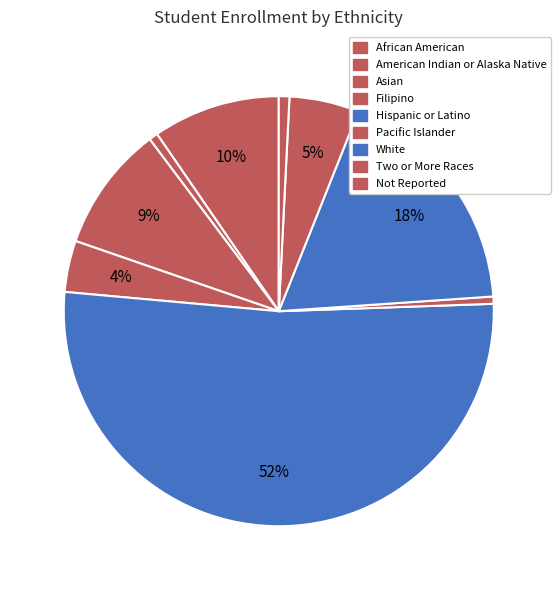

To the nearest percent, what portion does Pacific Islander represent?

1%